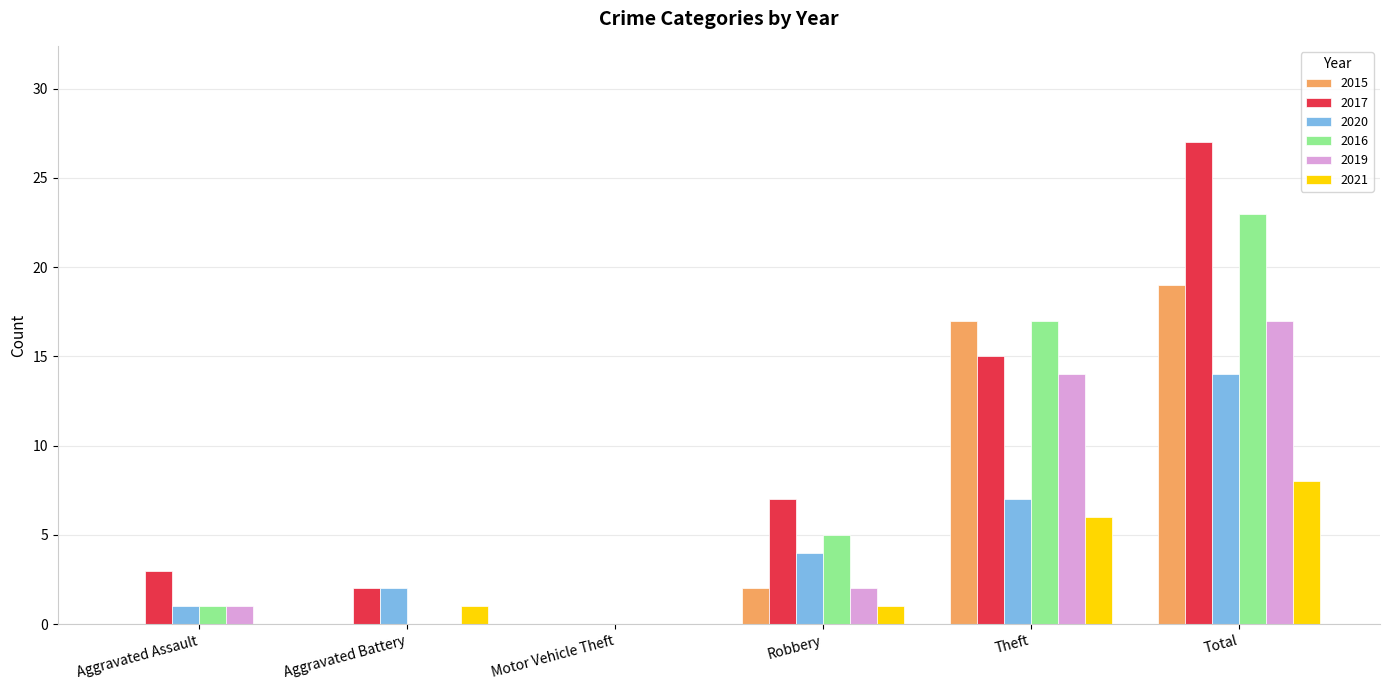

How many groups of bars are there?

6